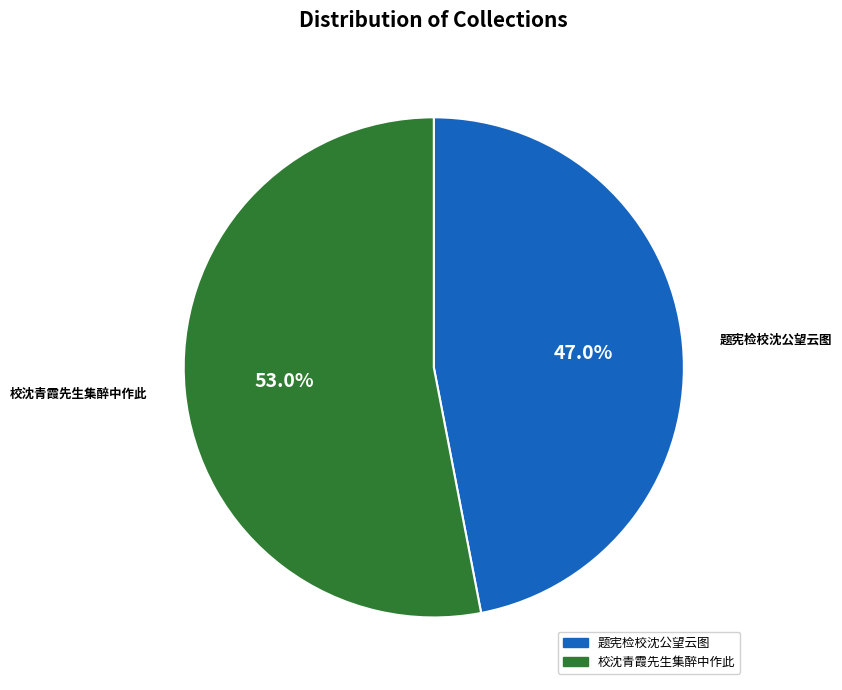

What percentage is the 题宪检校沈公望云图 slice, to the nearest percent?

47%